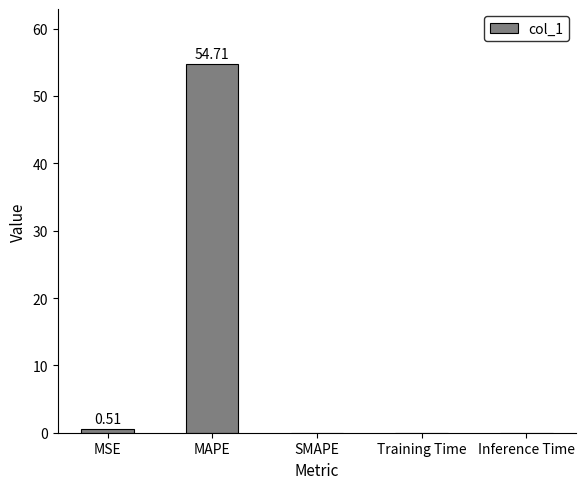

Are the bars horizontal?

No